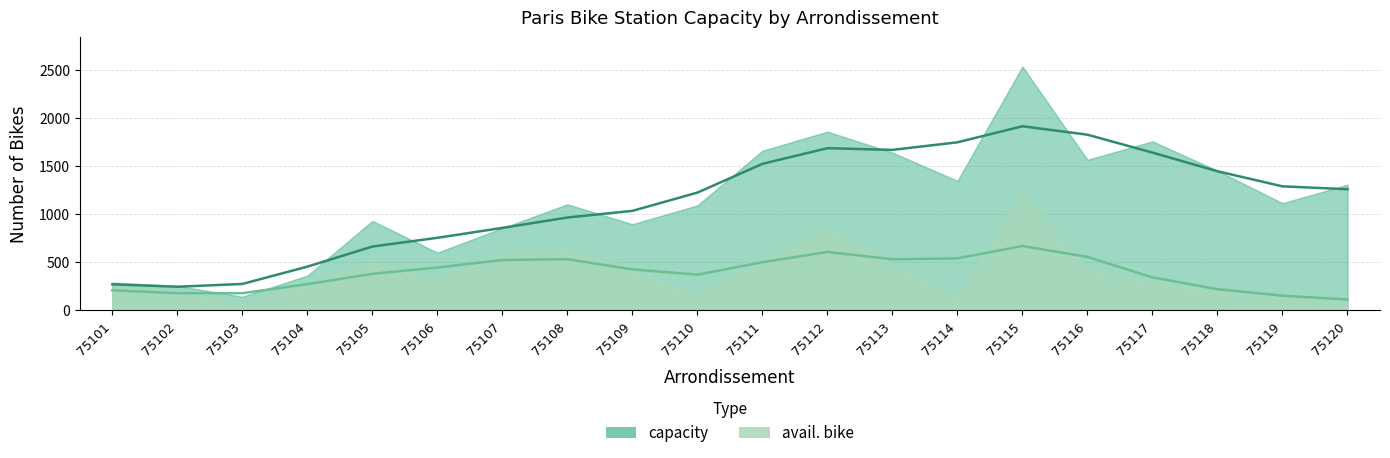

Rank the series at 75110 from highest to lowest value.

capacity, avail. bike